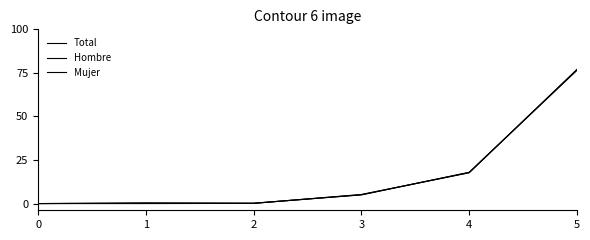

How many lines are shown in the chart?

3